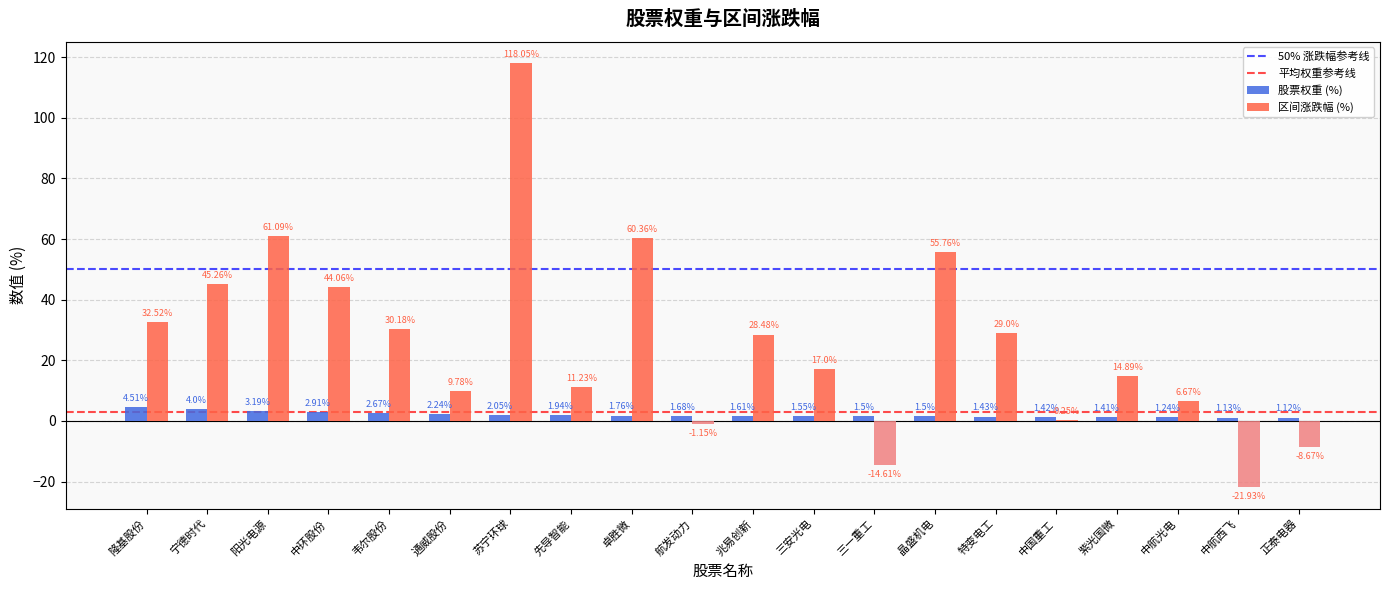

Where does the 区间涨跌幅 (%) series first go above 28?

隆基股份